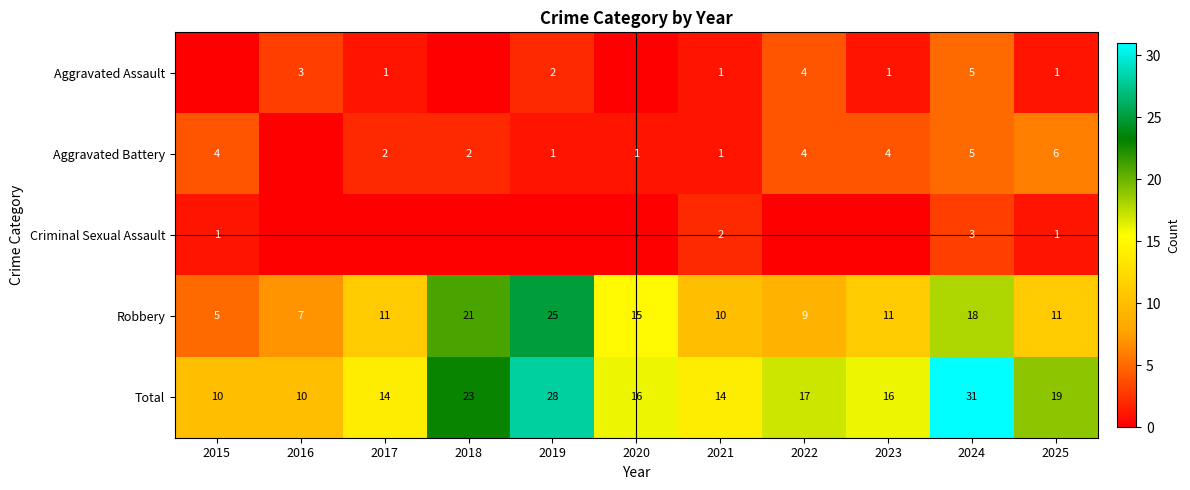

What is the difference between the highest and lowest values at 2024?

28